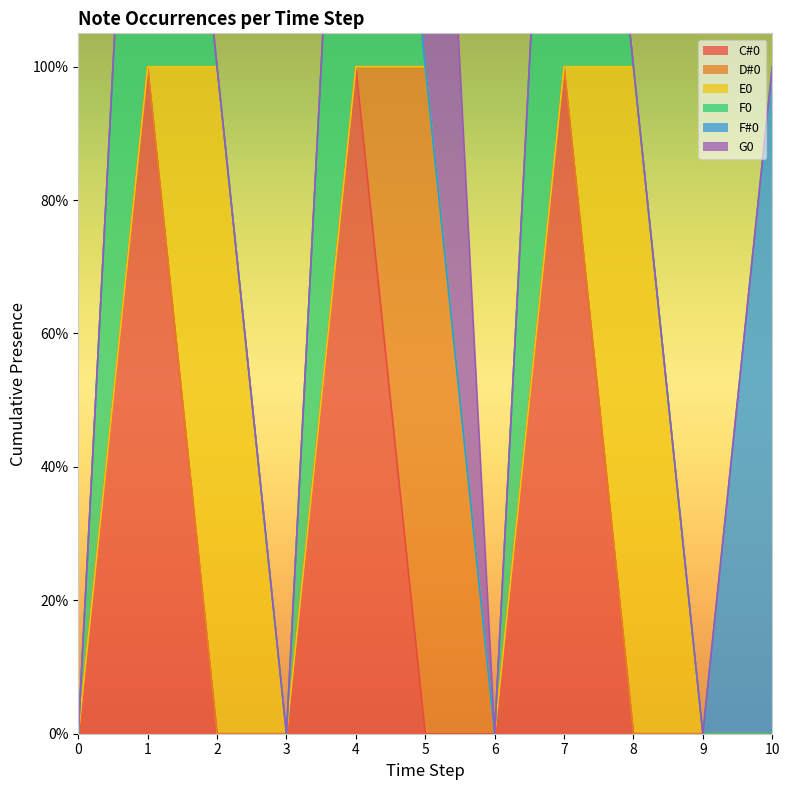

How many values in C#0 are above zero?

3